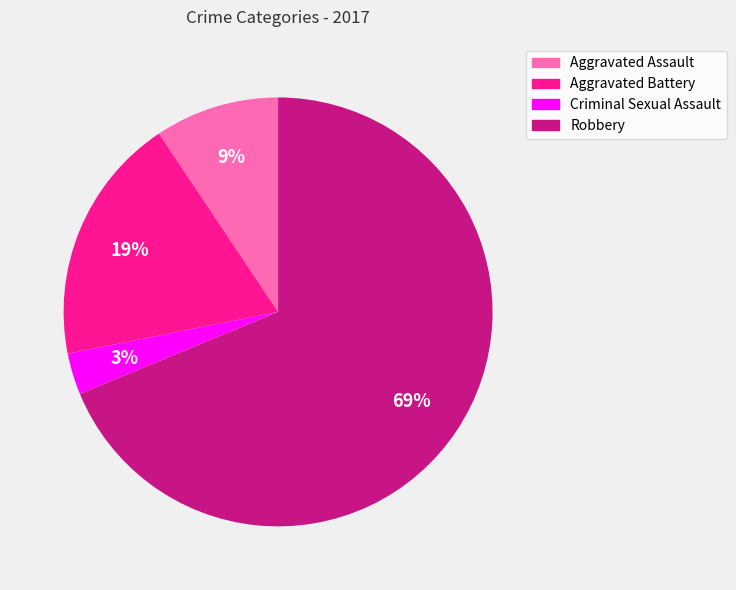

True or false: Aggravated Battery accounts for 13% of the total.

False